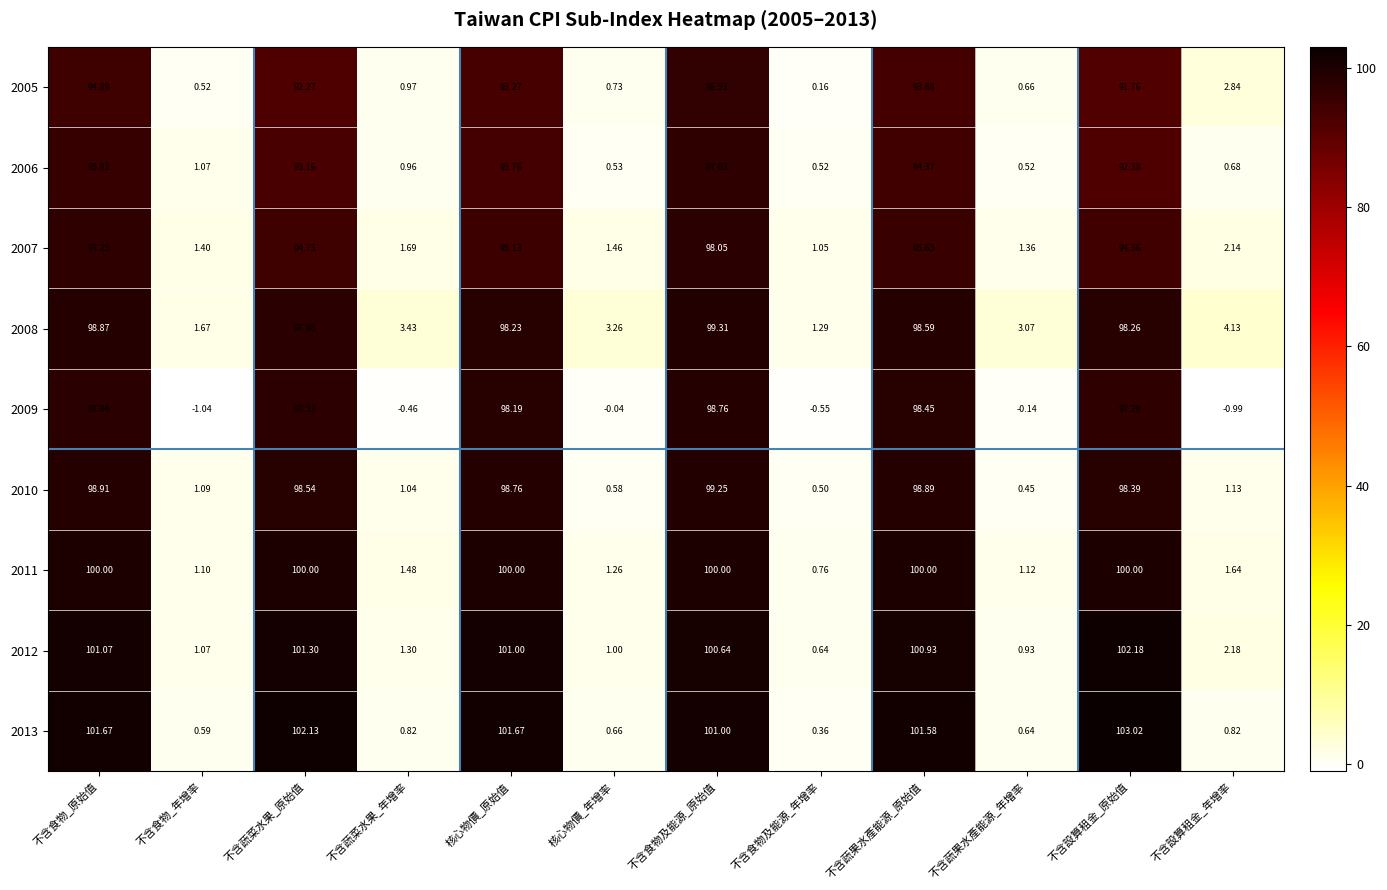

What is the total value across all series at 不含蔬果水產能源_年增率?

8.6